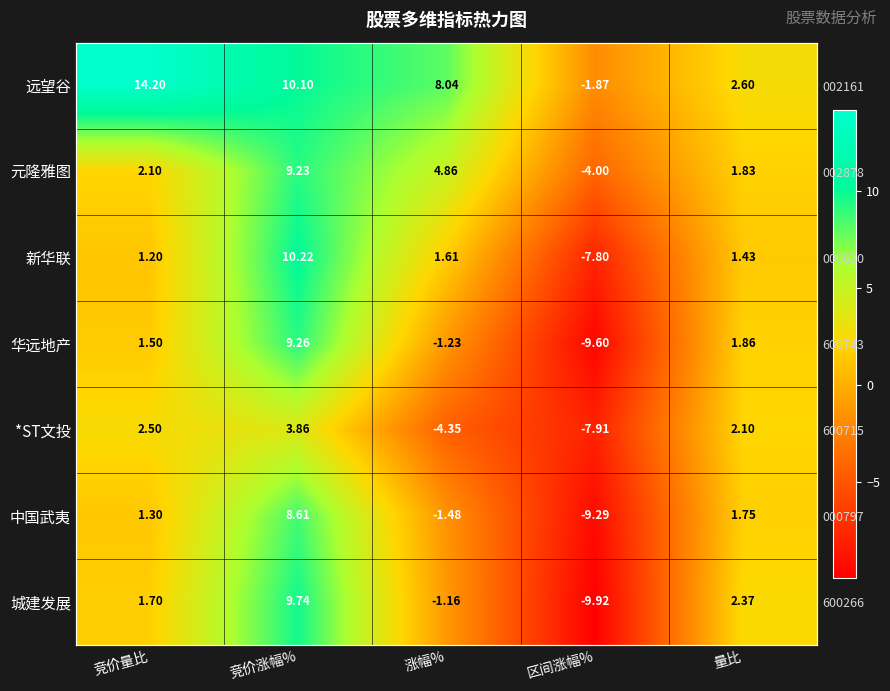

How many values in the 远望谷 series exceed 8?

3